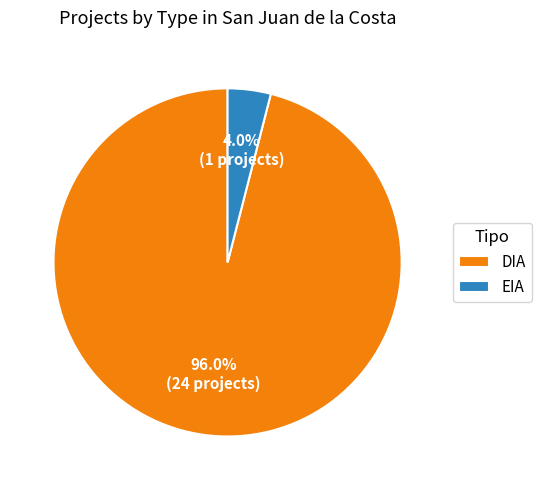

True or false: DIA accounts for 96% of the total.

True